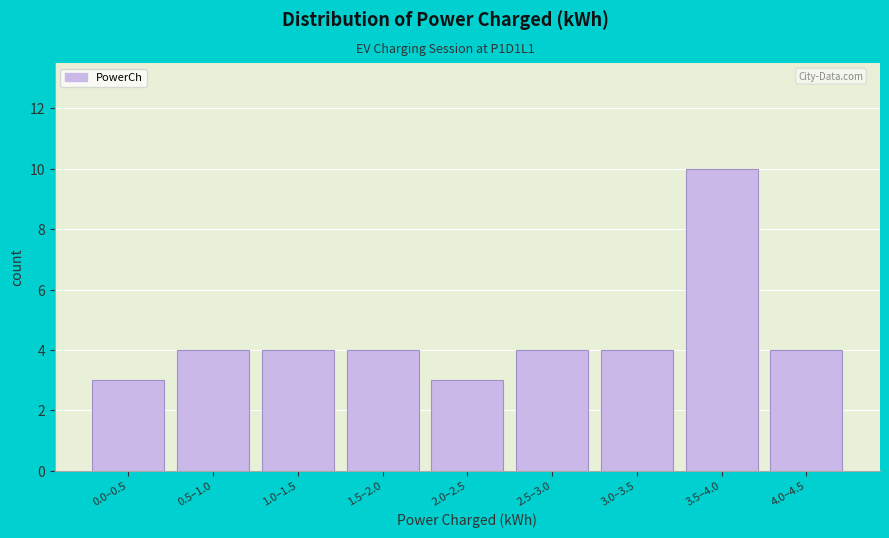

Reading right to left, transcribe all the data shown in this chart.

4	10	4	4	3	4	4	4	3